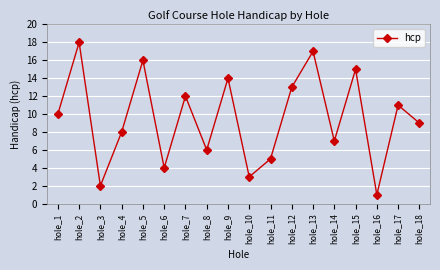

Rank the categories by value from lowest to highest.

hole_16, hole_3, hole_10, hole_6, hole_11, hole_8, hole_14, hole_4, hole_18, hole_1, hole_17, hole_7, hole_12, hole_9, hole_15, hole_5, hole_13, hole_2